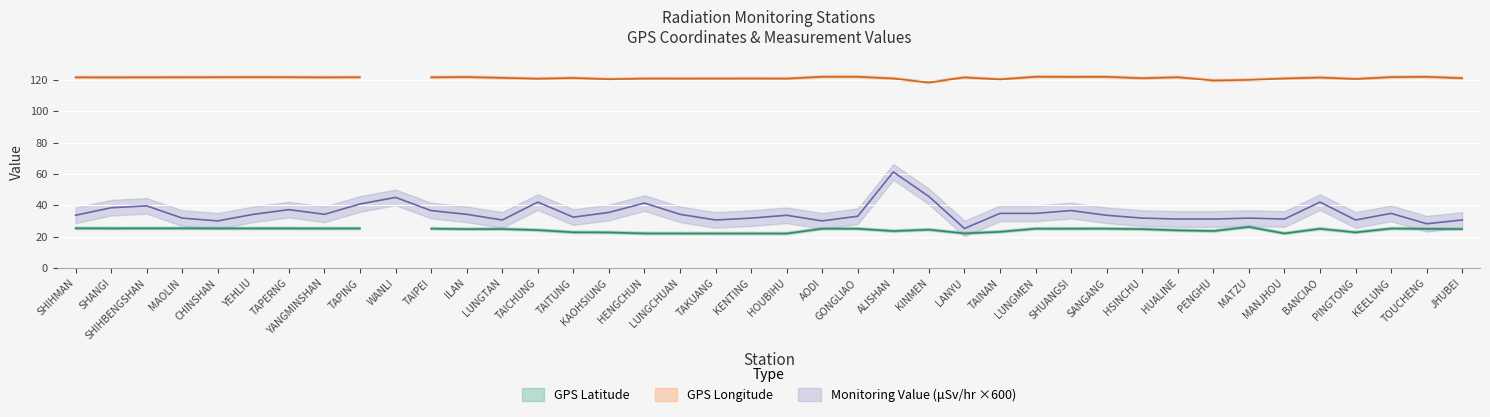

Does the chart display data point markers on the line(s)?

No